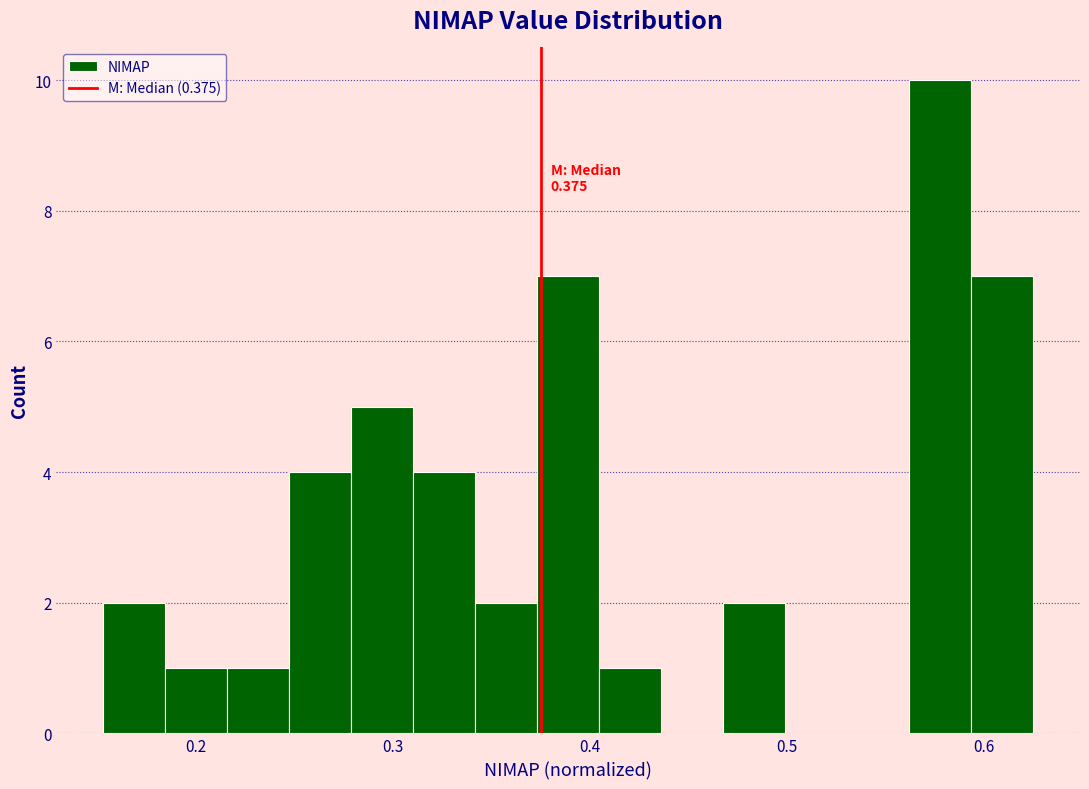

Read against the x-axis, roughly where is the centre of the tallest bar?

0.58